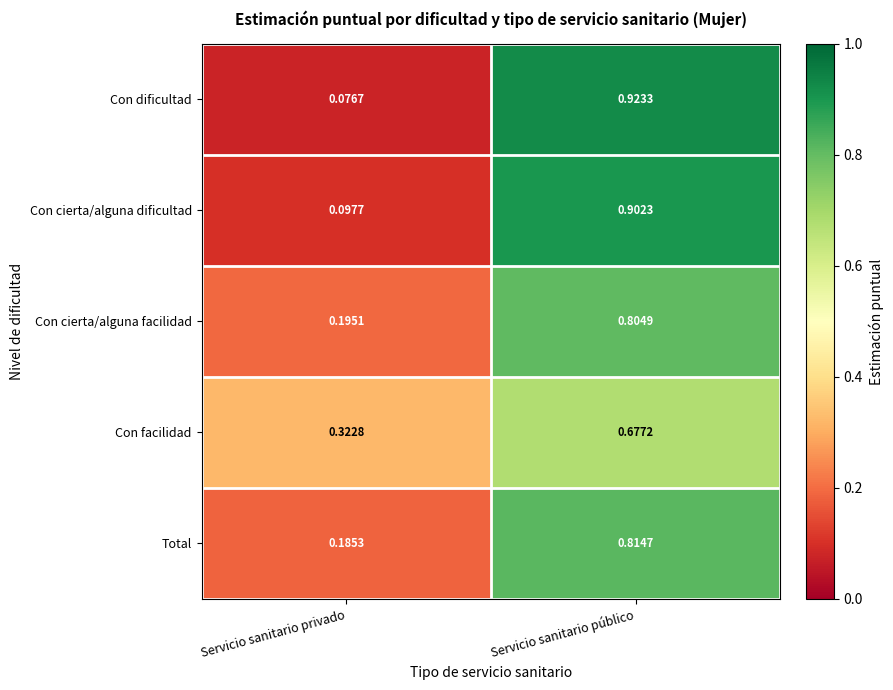

Count the number of categories in the chart.

2